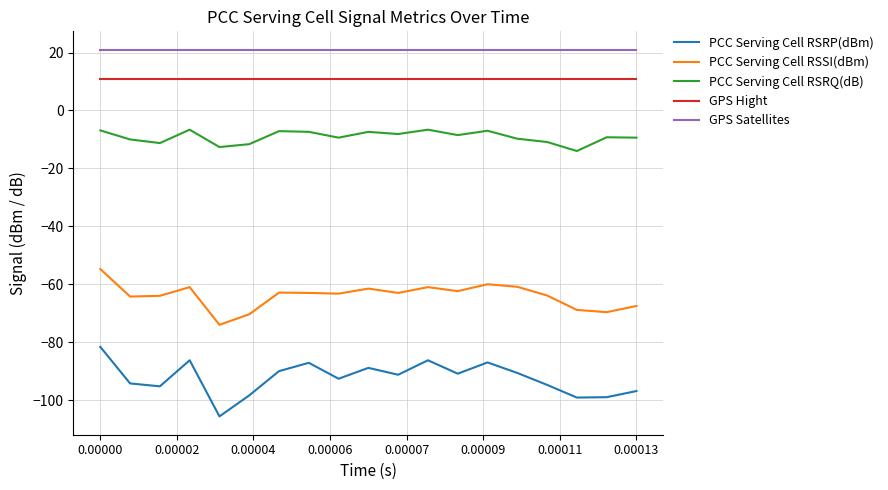

What are all the series names shown in the legend?

PCC Serving Cell RSRP(dBm), PCC Serving Cell RSSI(dBm), PCC Serving Cell RSRQ(dB), GPS Hight, GPS Satellites